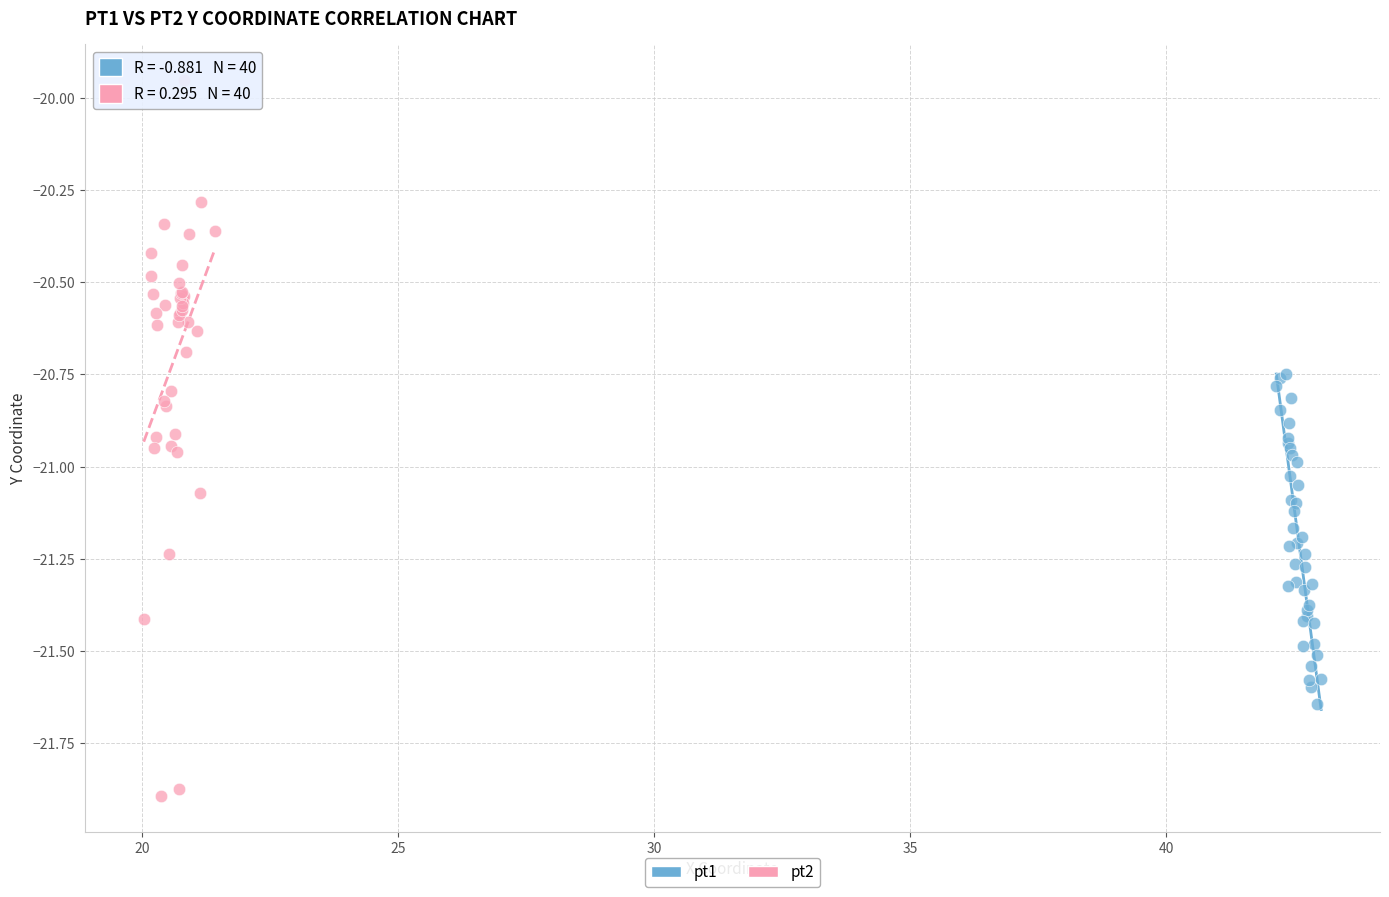

Which series has the widest spread of Y values?

pt2